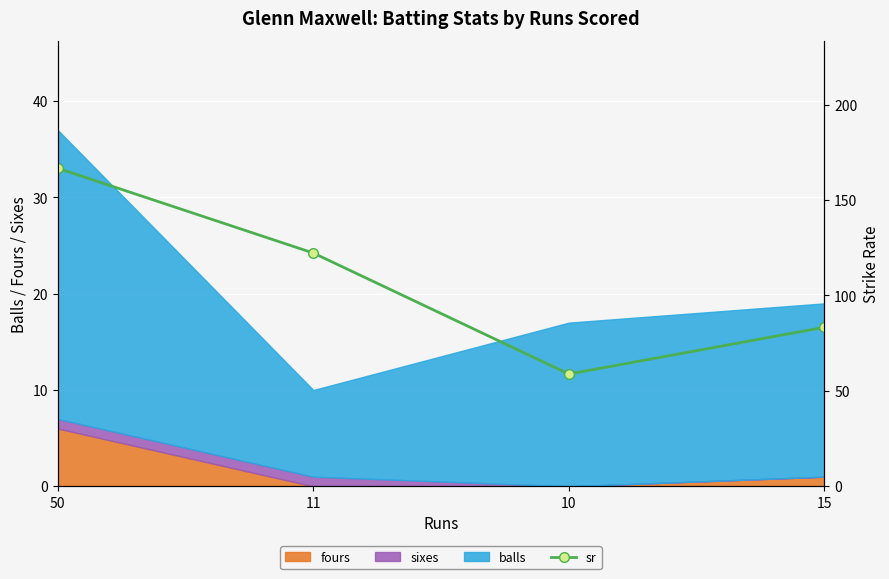

List the labels in order of value, largest first.

50, 11, 15, 10